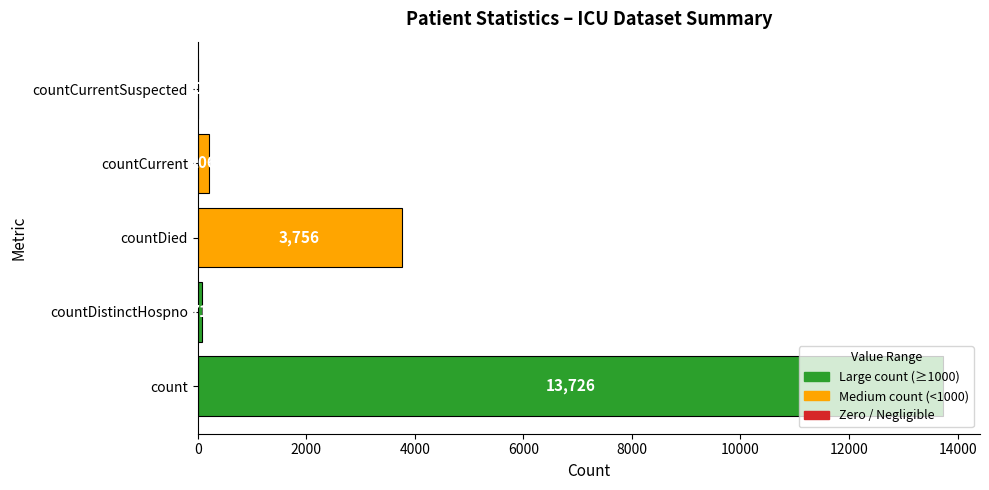

How many data points does each series have?

5